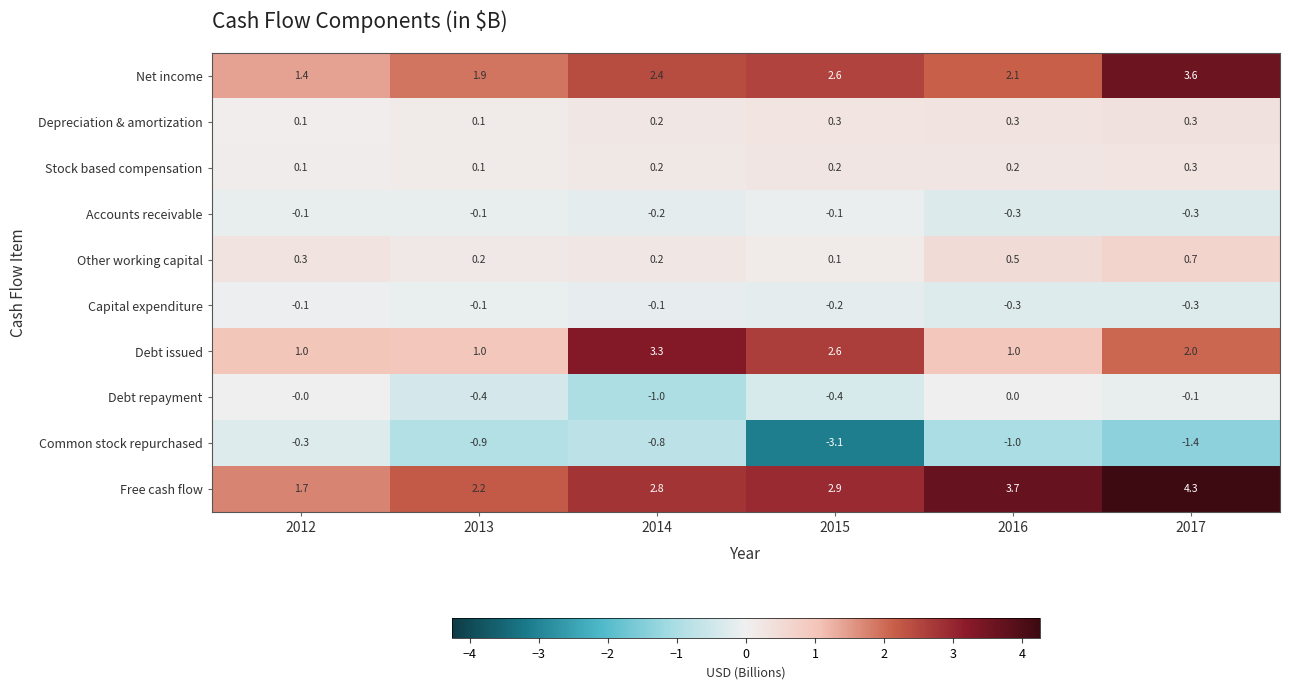

What is the sum of the Stock based compensation values at 2015 and 2014?

0.4